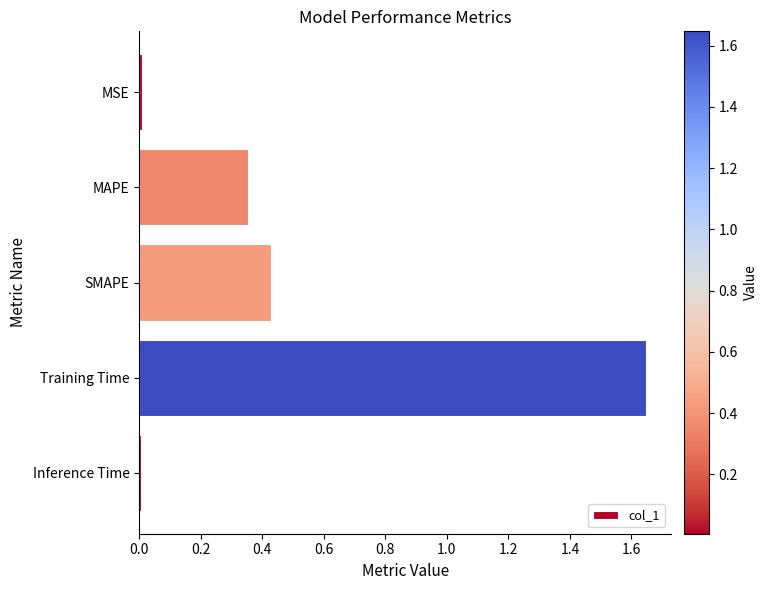

Which label corresponds to the largest value in the chart?

Training Time